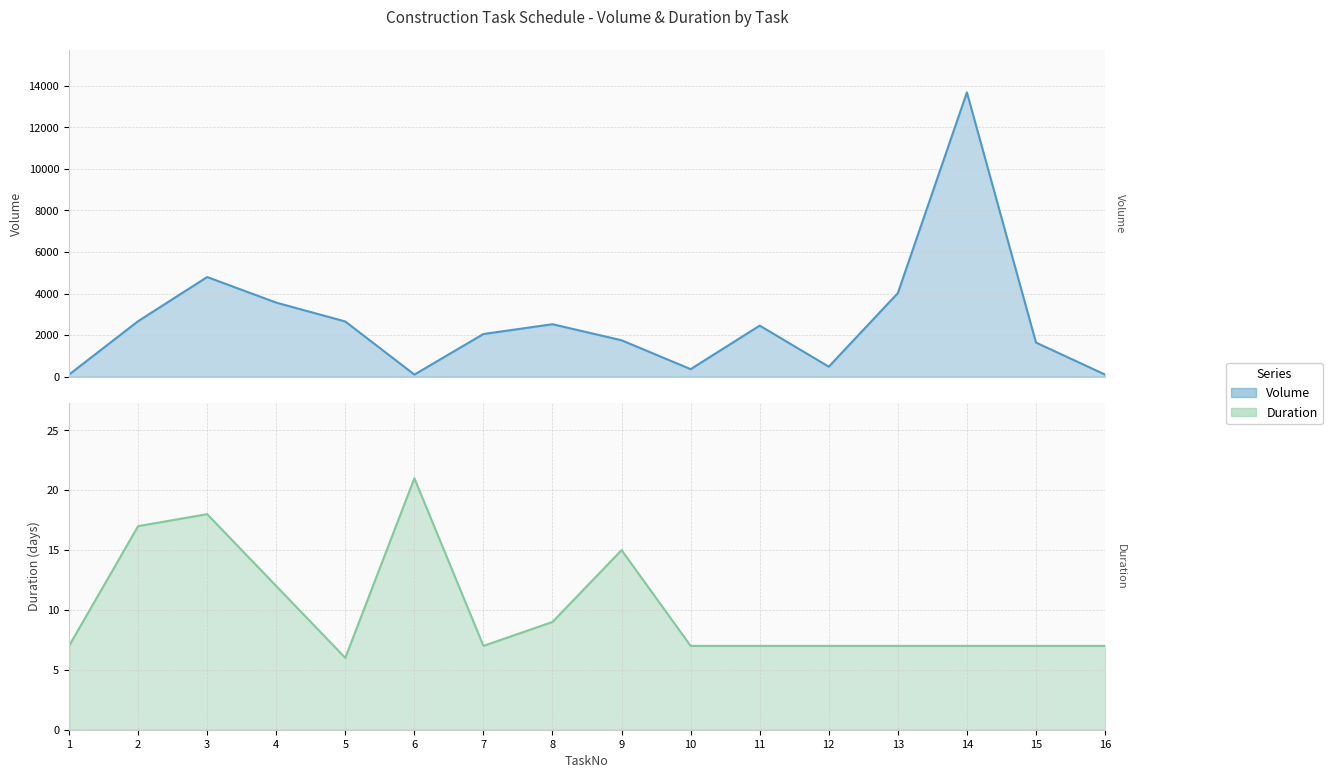

What is the sum of the Duration values at 16 and 14?

14